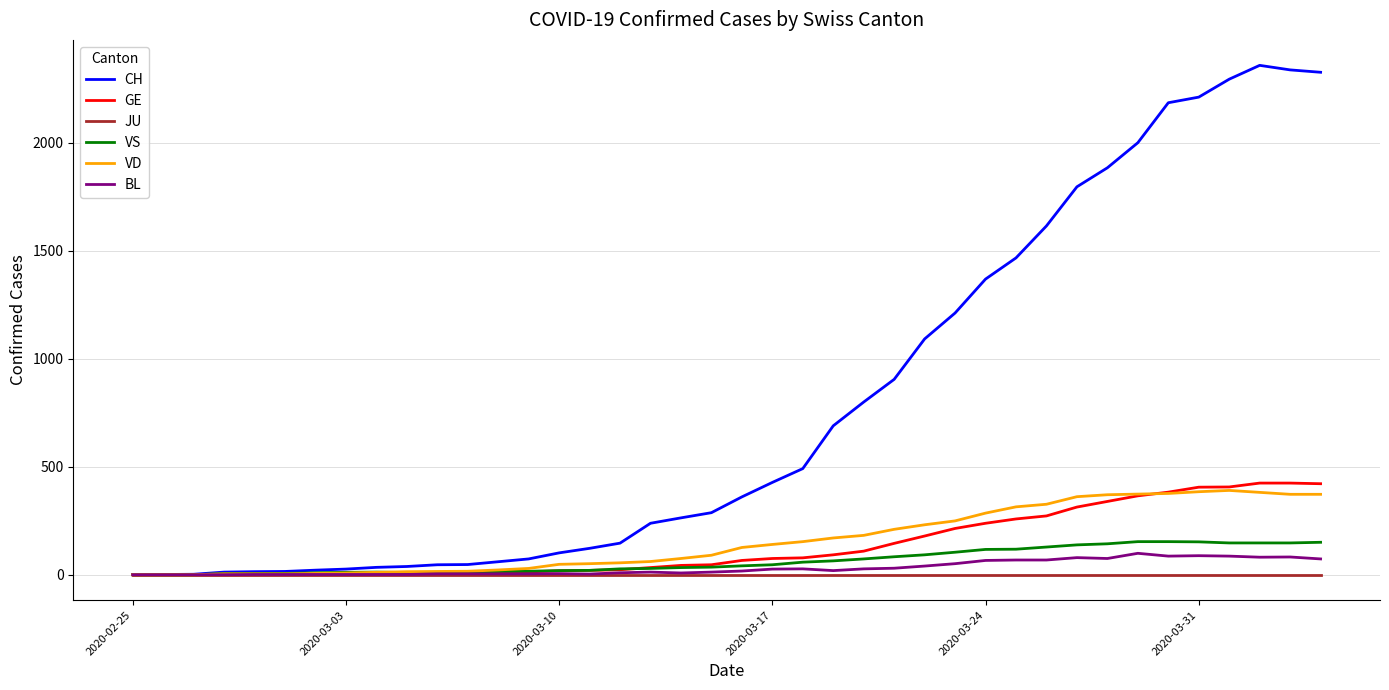

Which series has the largest total across all categories?

CH